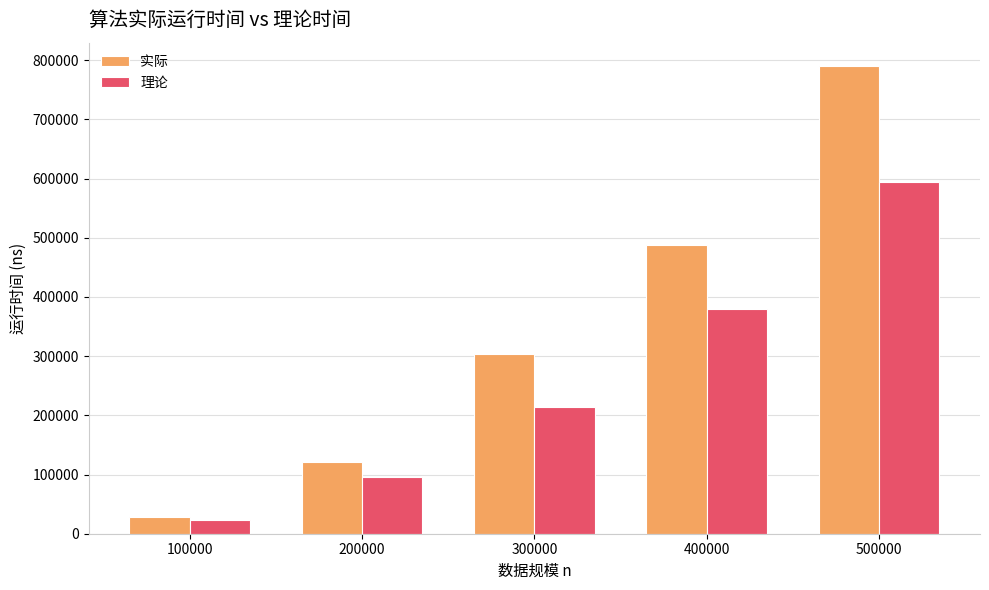

Is the value of 理论 at 300000 greater than the value of 实际 at 200000?

Yes